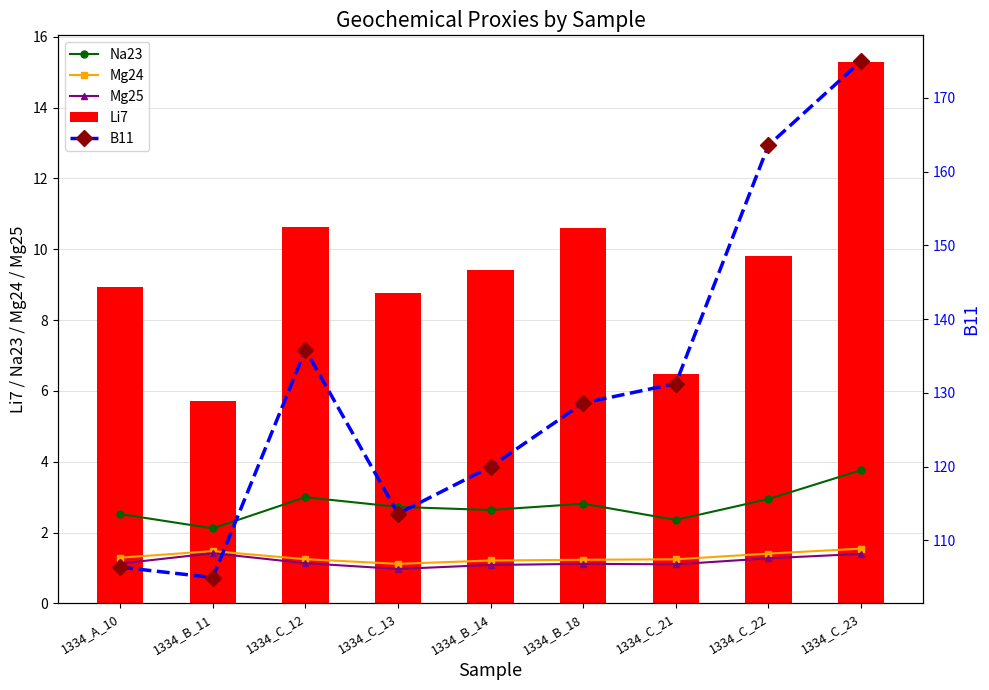

What is the minimum value shown in the chart?

1.0